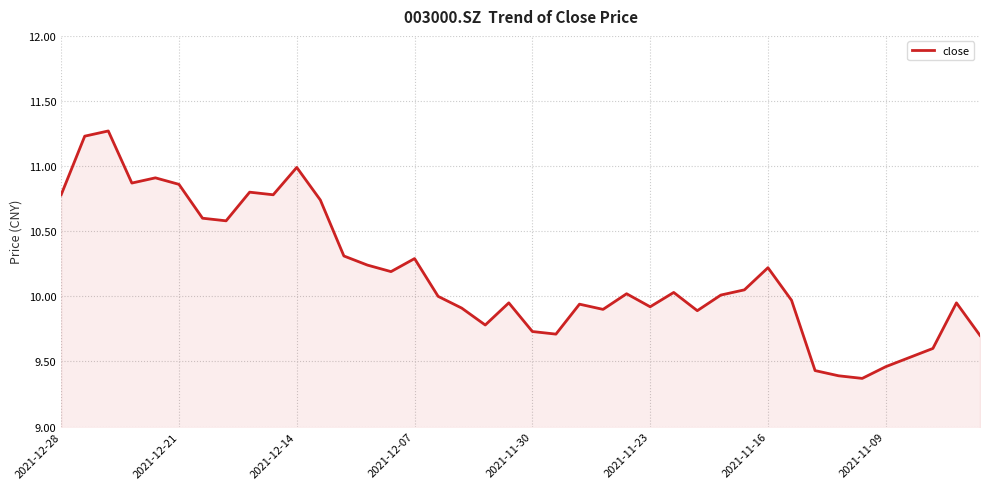

What is the difference between the maximum and minimum values?

1.9